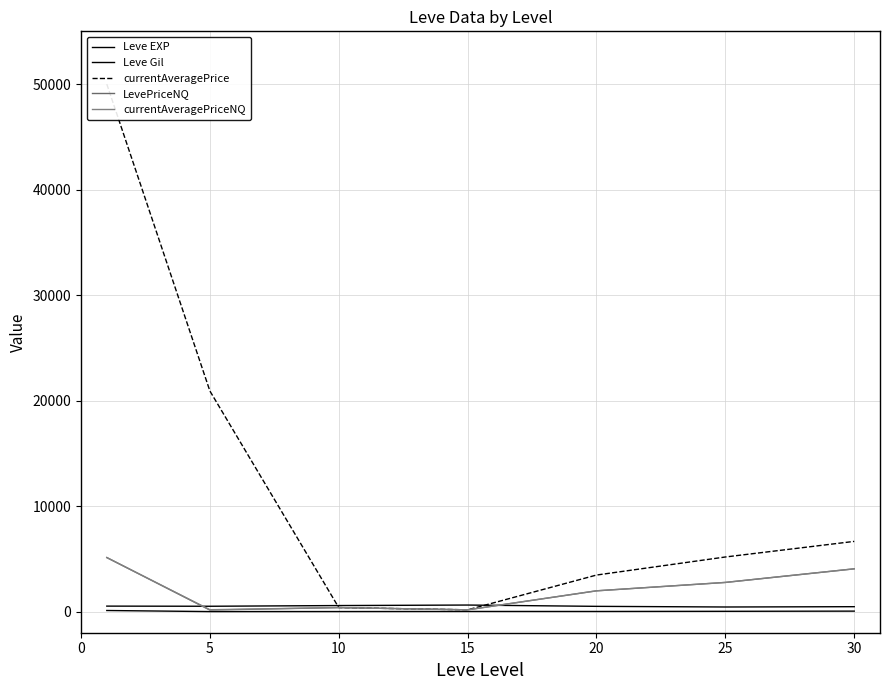

True or false: currentAveragePriceNQ and Leve EXP intersect in this chart.

False